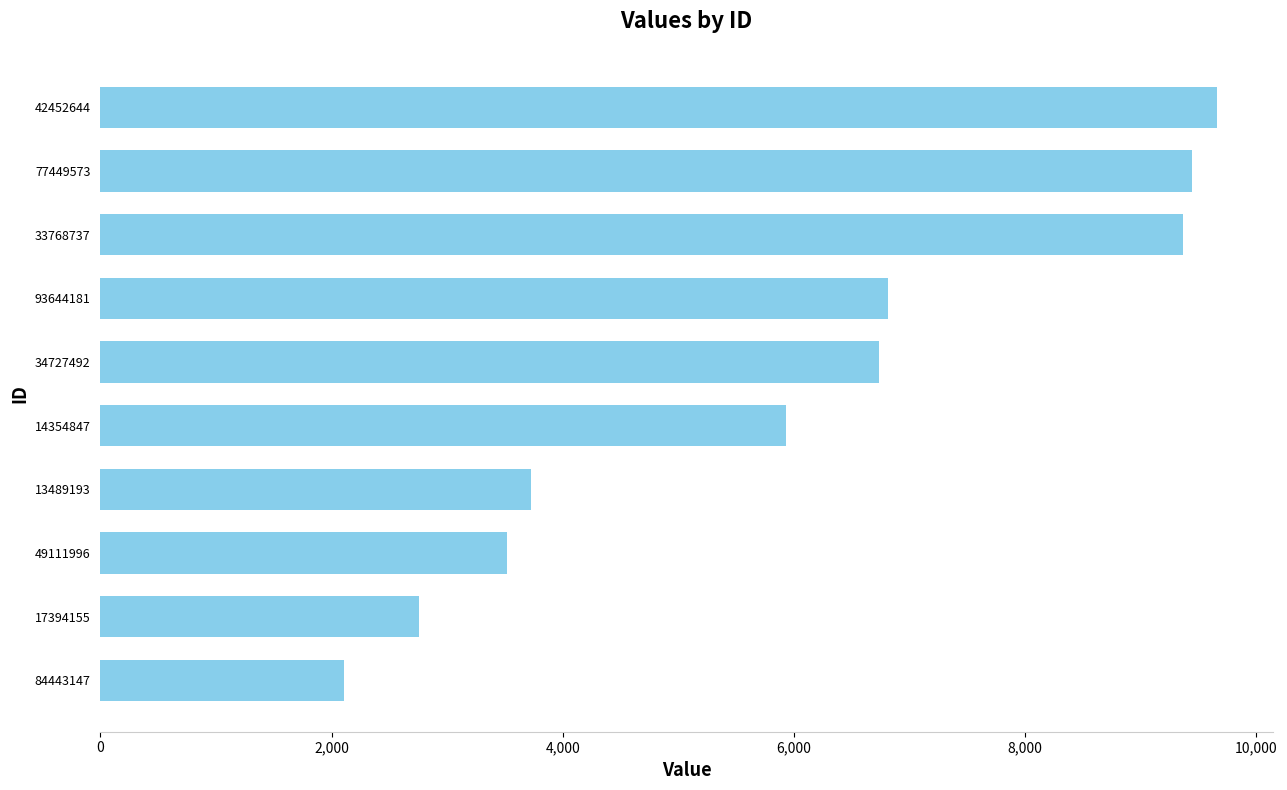

What is the difference between the second highest and minimum values?

7333